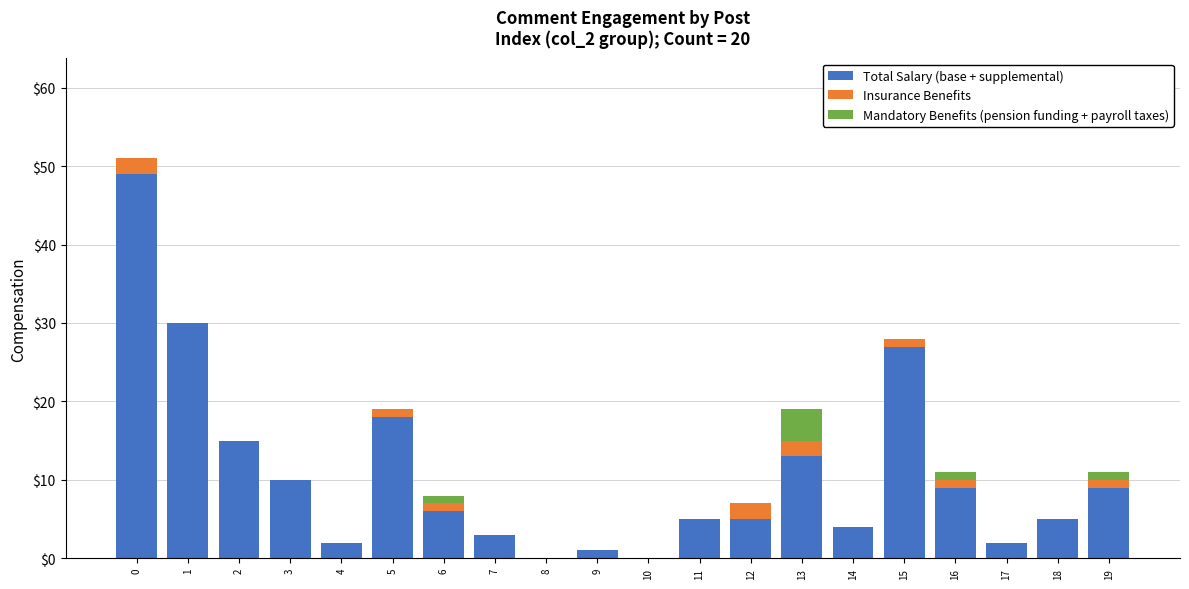

True or false: Total Salary (base + supplemental) has a value of 1 at 12.

False